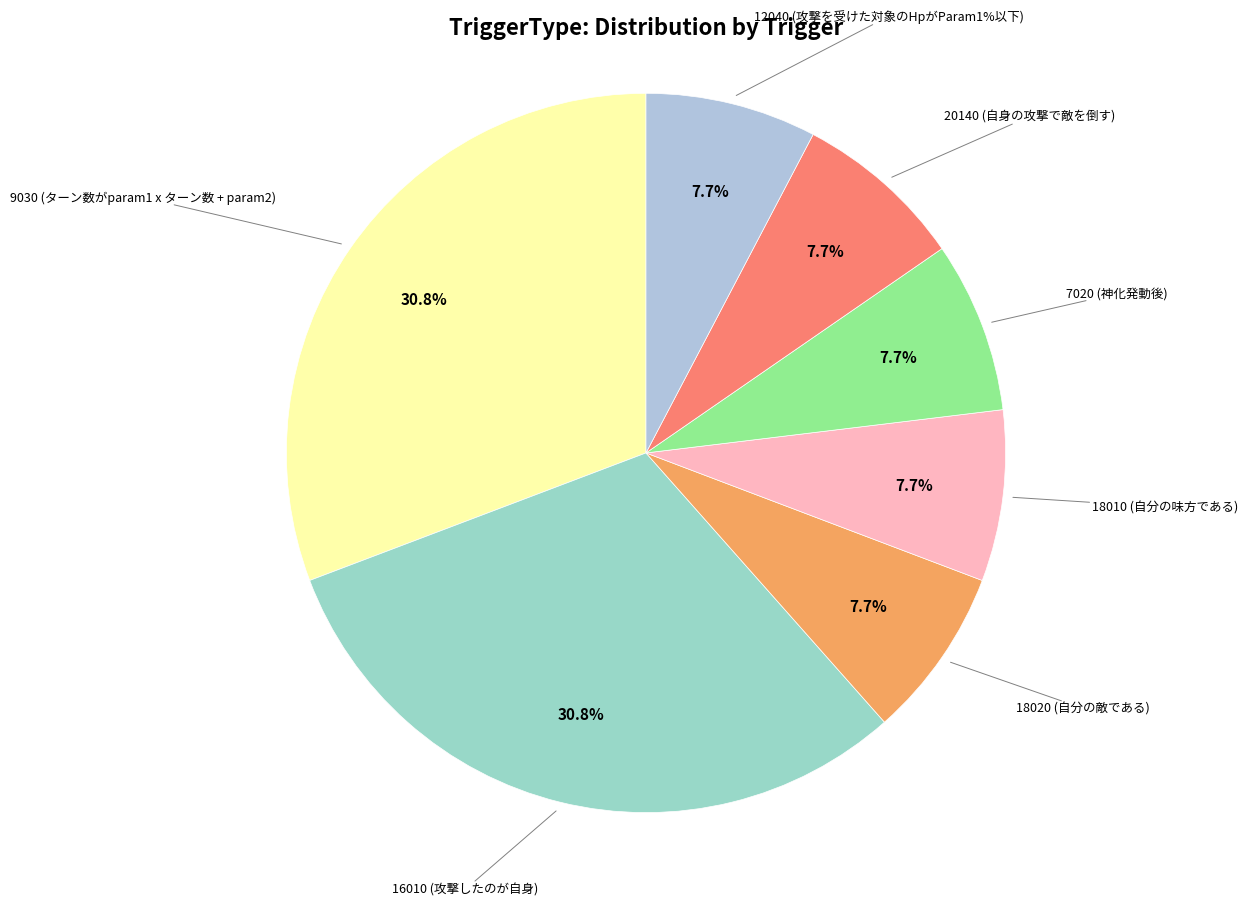

What is the ratio of the value at 18020 (自分の敵である) to the value at 16010 (攻撃したのが自身)?

0.2